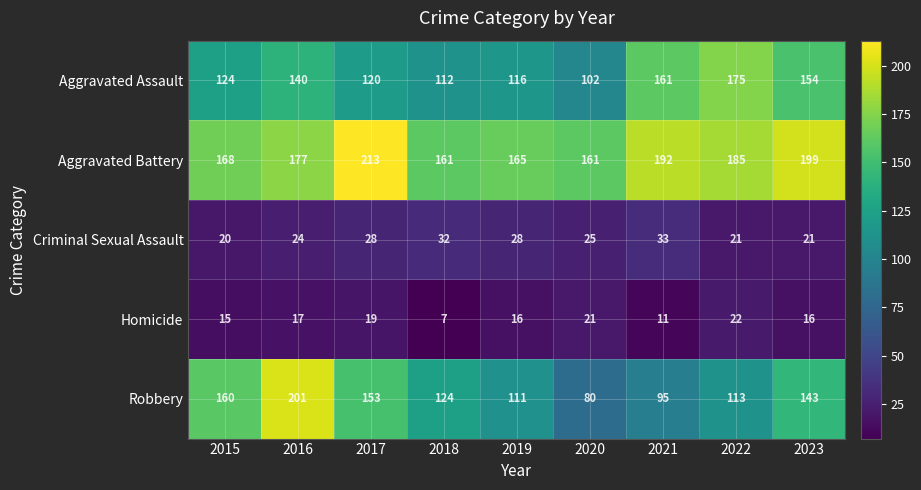

What is the approximate value of Aggravated Assault at 2020?

102